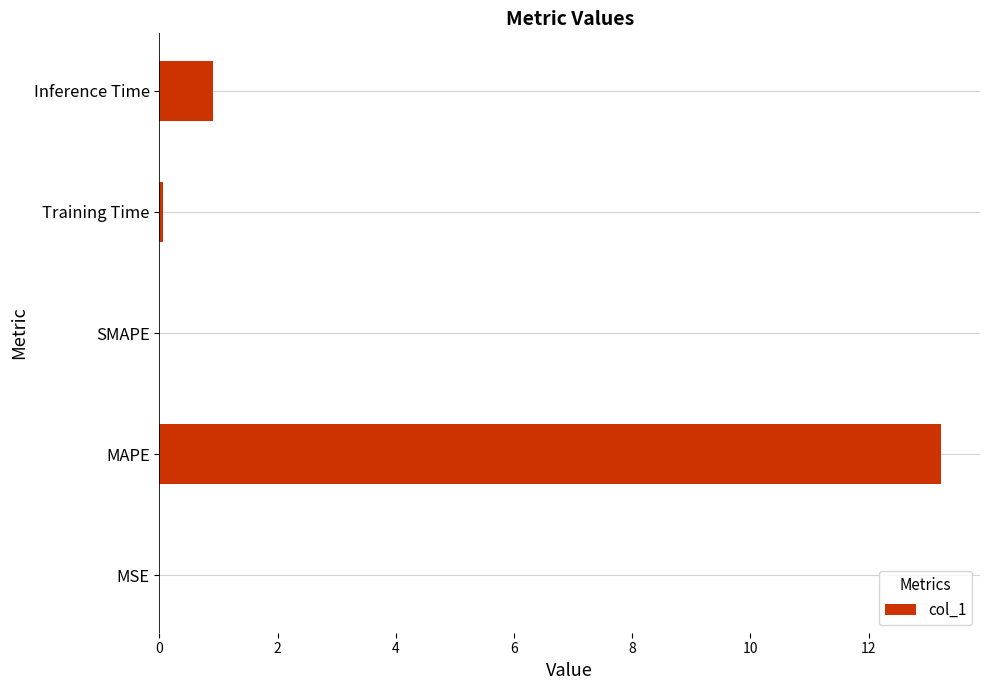

What is the change in value from MAPE to Inference Time?

-12.3